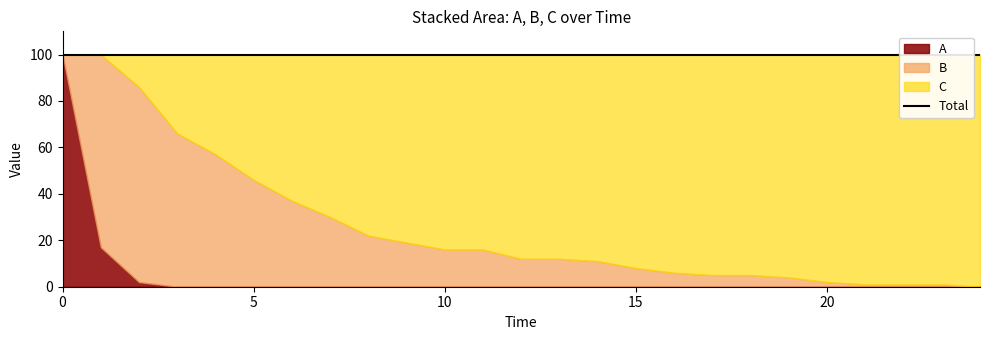

Is it true that A equals 0 at 12?

True